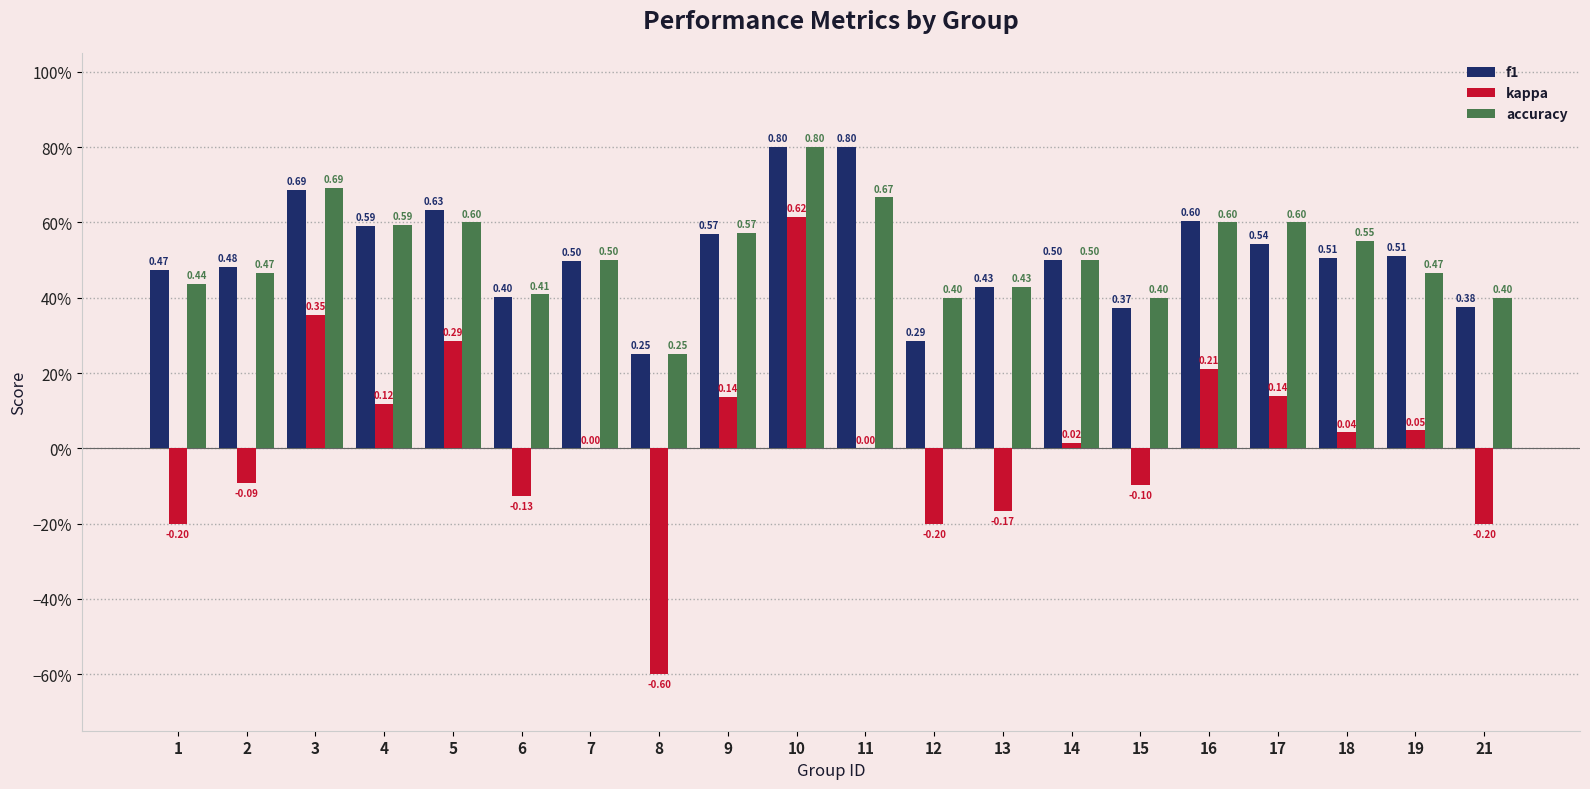

Does the chart contain stacked bars?

No